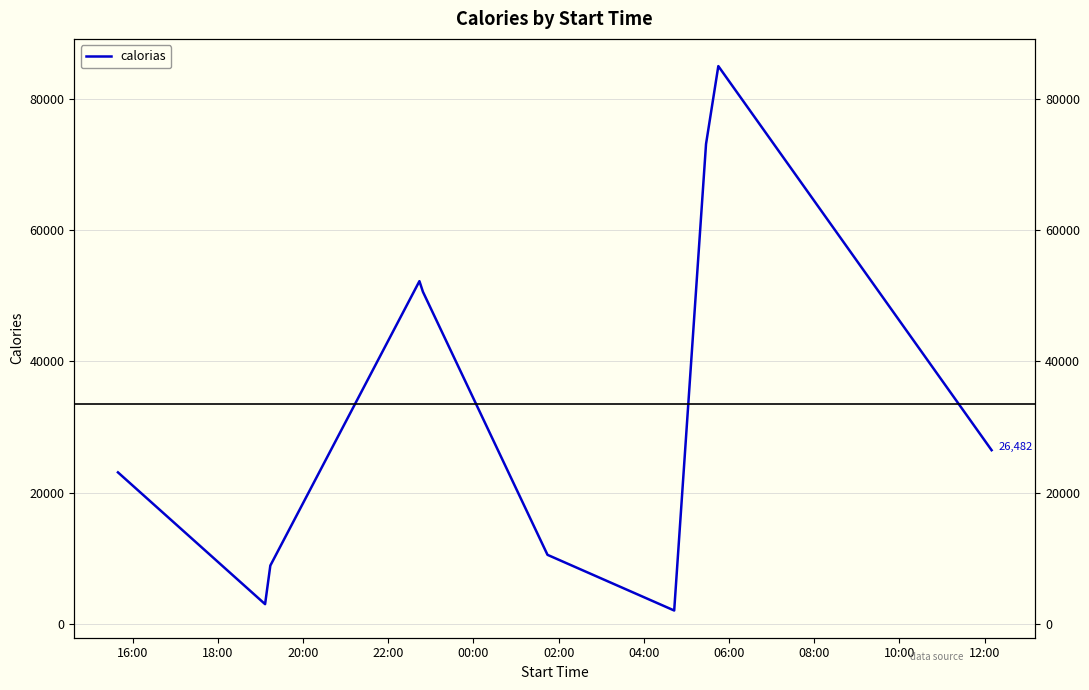

True or false: the data shows 74337 at 00:00.

False